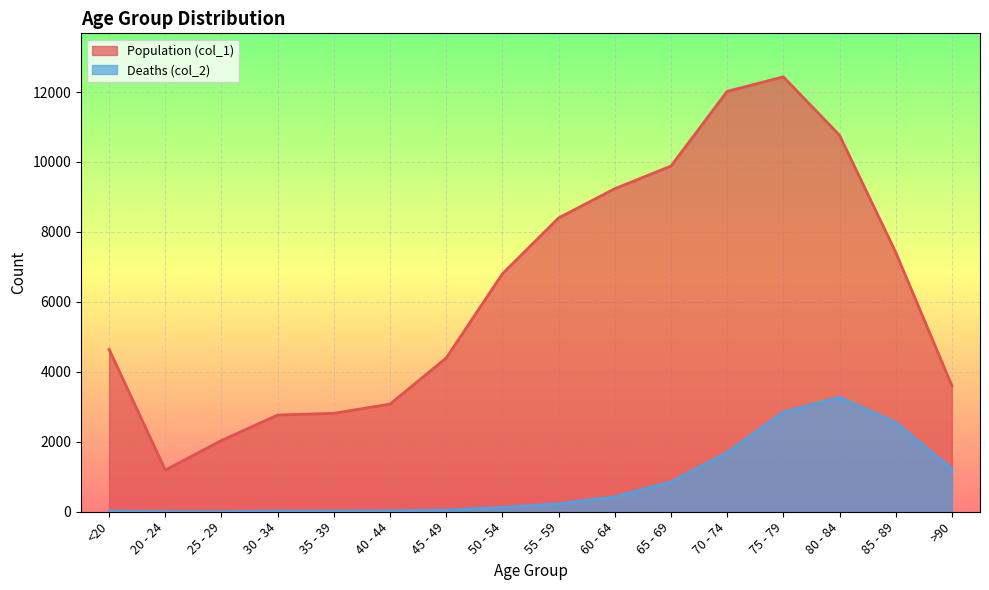

True or false: Deaths (col_2) and Population (col_1) cross at least once.

False